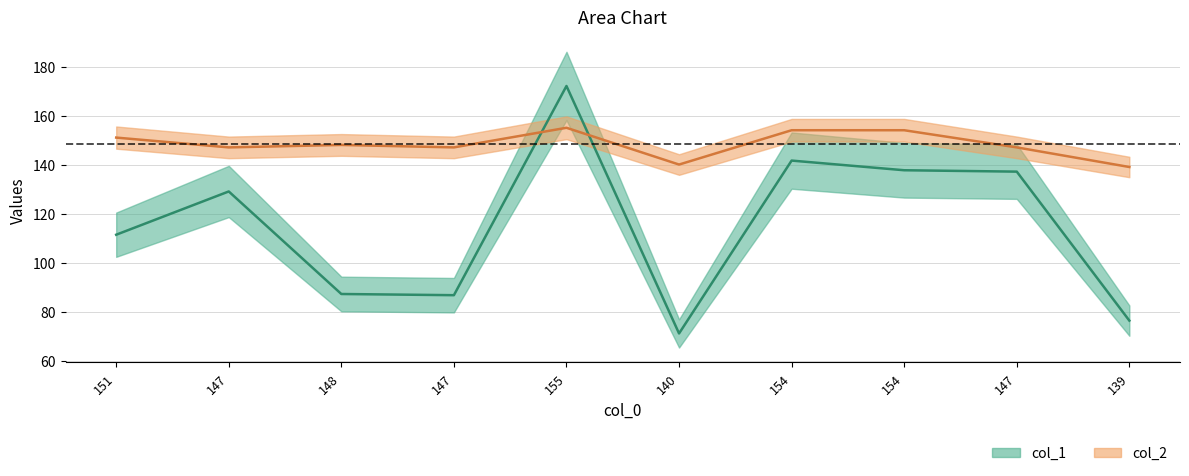

True or false: col_2 has more than 2 points higher than both neighbors.

False